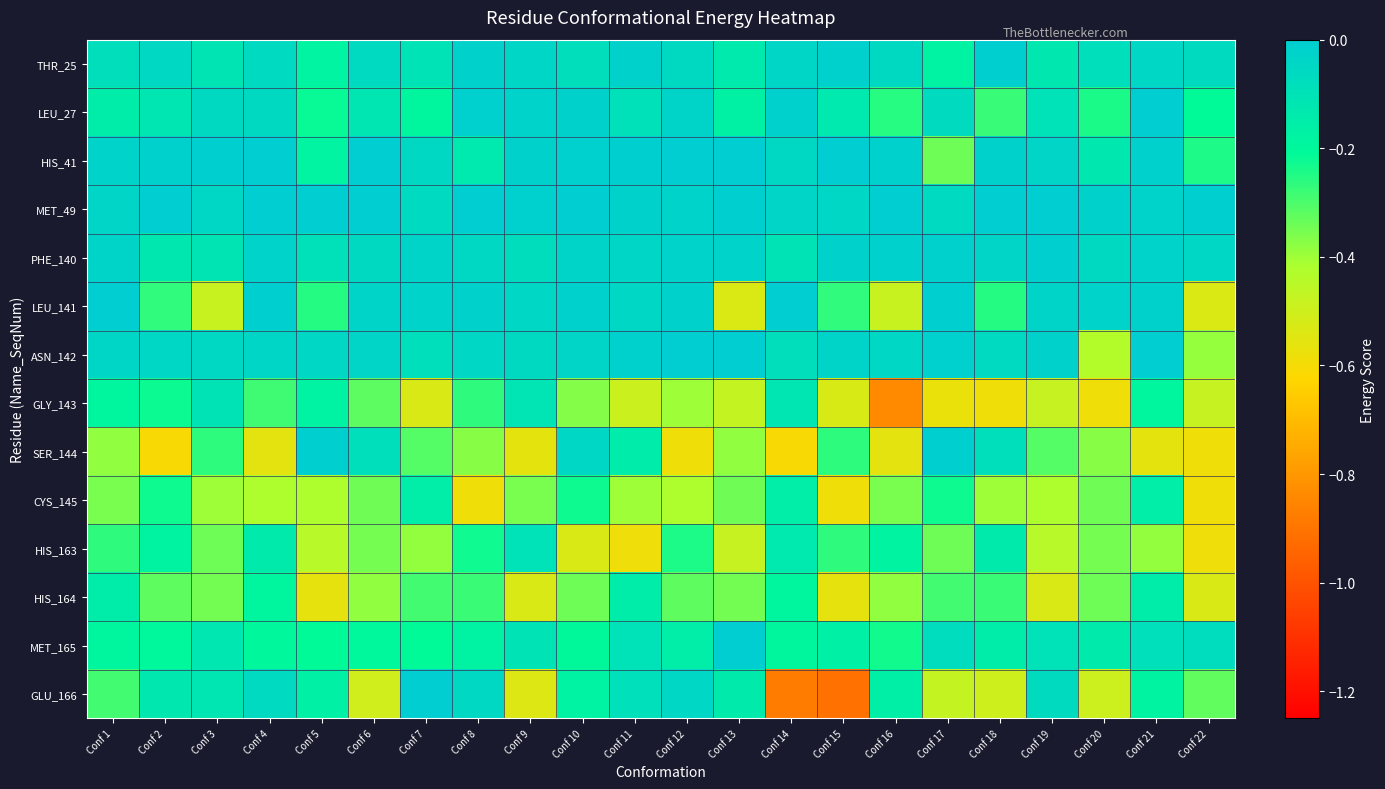

Rank the series by their maximum value, from lowest to highest.

CYS_145, HIS_164, GLY_143, HIS_163, PHE_140, THR_25, SER_144, MET_165, LEU_141, LEU_27, HIS_41, ASN_142, GLU_166, MET_49